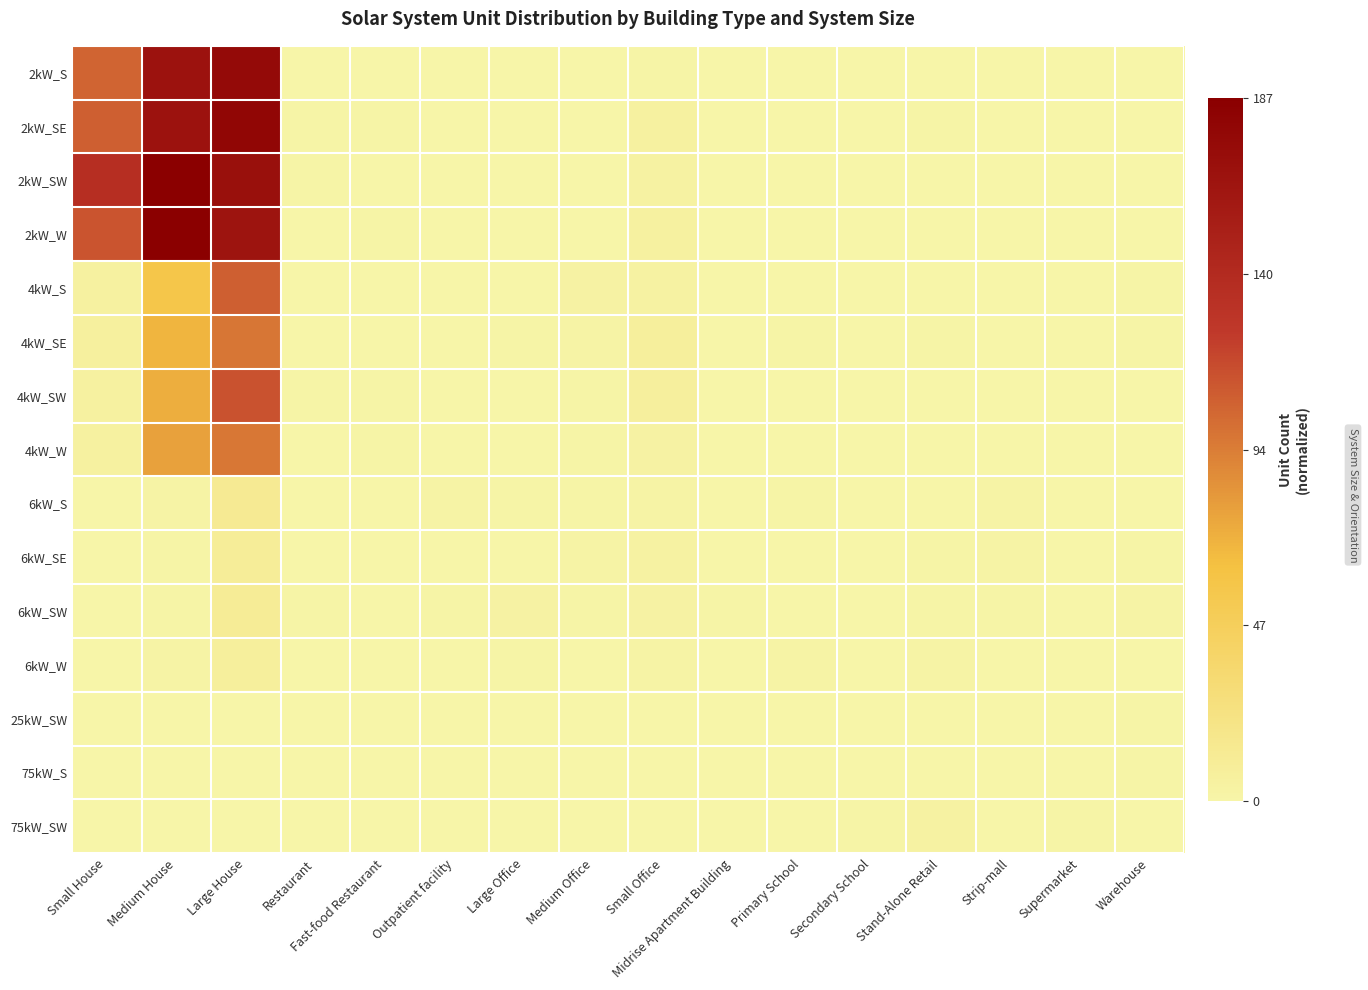

Reading right to left, list all the values displayed in this chart.

2kW_S: Warehouse=0.0	Supermarket=0.0	Strip-mall=0.0	Stand-Alone Retail=0.0	Secondary School=0.0	Primary School=0.0	Midrise Apartment Building=0.0	Small Office=0.0	Medium Office=0.0	Large Office=0.0	Outpatient facility=0.0	Fast-food Restaurant=0.0	Restaurant=0.0	Large House=0.9	Medium House=0.9	Small House=0.6
2kW_SE: Warehouse=0.0	Supermarket=0.0	Strip-mall=0.0	Stand-Alone Retail=0.0	Secondary School=0.0	Primary School=0.0	Midrise Apartment Building=0.0	Small Office=0.0	Medium Office=0.0	Large Office=0.0	Outpatient facility=0.0	Fast-food Restaurant=0.0	Restaurant=0.0	Large House=1.0	Medium House=0.9	Small House=0.6
2kW_SW: Warehouse=0.0	Supermarket=0.0	Strip-mall=0.0	Stand-Alone Retail=0.0	Secondary School=0.0	Primary School=0.0	Midrise Apartment Building=0.0	Small Office=0.0	Medium Office=0.0	Large Office=0.0	Outpatient facility=0.0	Fast-food Restaurant=0.0	Restaurant=0.0	Large House=0.9	Medium House=1.0	Small House=0.7
2kW_W: Warehouse=0.0	Supermarket=0.0	Strip-mall=0.0	Stand-Alone Retail=0.0	Secondary School=0.0	Primary School=0.0	Midrise Apartment Building=0.0	Small Office=0.0	Medium Office=0.0	Large Office=0.0	Outpatient facility=0.0	Fast-food Restaurant=0.0	Restaurant=0.0	Large House=0.9	Medium House=1.0	Small House=0.6
4kW_S: Warehouse=0.0	Supermarket=0.0	Strip-mall=0.0	Stand-Alone Retail=0.0	Secondary School=0.0	Primary School=0.0	Midrise Apartment Building=0.0	Small Office=0.0	Medium Office=0.0	Large Office=0.0	Outpatient facility=0.0	Fast-food Restaurant=0.0	Restaurant=0.0	Large House=0.6	Medium House=0.3	Small House=0.0
4kW_SE: Warehouse=0.0	Supermarket=0.0	Strip-mall=0.0	Stand-Alone Retail=0.0	Secondary School=0.0	Primary School=0.0	Midrise Apartment Building=0.0	Small Office=0.0	Medium Office=0.0	Large Office=0.0	Outpatient facility=0.0	Fast-food Restaurant=0.0	Restaurant=0.0	Large House=0.5	Medium House=0.4	Small House=0.0
4kW_SW: Warehouse=0.0	Supermarket=0.0	Strip-mall=0.0	Stand-Alone Retail=0.0	Secondary School=0.0	Primary School=0.0	Midrise Apartment Building=0.0	Small Office=0.0	Medium Office=0.0	Large Office=0.0	Outpatient facility=0.0	Fast-food Restaurant=0.0	Restaurant=0.0	Large House=0.6	Medium House=0.4	Small House=0.0
4kW_W: Warehouse=0.0	Supermarket=0.0	Strip-mall=0.0	Stand-Alone Retail=0.0	Secondary School=0.0	Primary School=0.0	Midrise Apartment Building=0.0	Small Office=0.0	Medium Office=0.0	Large Office=0.0	Outpatient facility=0.0	Fast-food Restaurant=0.0	Restaurant=0.0	Large House=0.5	Medium House=0.4	Small House=0.0
6kW_S: Warehouse=0.0	Supermarket=0.0	Strip-mall=0.0	Stand-Alone Retail=0.0	Secondary School=0.0	Primary School=0.0	Midrise Apartment Building=0.0	Small Office=0.0	Medium Office=0.0	Large Office=0.0	Outpatient facility=0.0	Fast-food Restaurant=0.0	Restaurant=0.0	Large House=0.1	Medium House=0.0	Small House=0.0
6kW_SE: Warehouse=0.0	Supermarket=0.0	Strip-mall=0.0	Stand-Alone Retail=0.0	Secondary School=0.0	Primary School=0.0	Midrise Apartment Building=0.0	Small Office=0.0	Medium Office=0.0	Large Office=0.0	Outpatient facility=0.0	Fast-food Restaurant=0.0	Restaurant=0.0	Large House=0.1	Medium House=0.0	Small House=0.0
6kW_SW: Warehouse=0.0	Supermarket=0.0	Strip-mall=0.0	Stand-Alone Retail=0.0	Secondary School=0.0	Primary School=0.0	Midrise Apartment Building=0.0	Small Office=0.0	Medium Office=0.0	Large Office=0.0	Outpatient facility=0.0	Fast-food Restaurant=0.0	Restaurant=0.0	Large House=0.1	Medium House=0.0	Small House=0.0
6kW_W: Warehouse=0.0	Supermarket=0.0	Strip-mall=0.0	Stand-Alone Retail=0.0	Secondary School=0.0	Primary School=0.0	Midrise Apartment Building=0.0	Small Office=0.0	Medium Office=0.0	Large Office=0.0	Outpatient facility=0.0	Fast-food Restaurant=0.0	Restaurant=0.0	Large House=0.0	Medium House=0.0	Small House=0.0
25kW_SW: Warehouse=0.0	Supermarket=0.0	Strip-mall=0.0	Stand-Alone Retail=0.0	Secondary School=0.0	Primary School=0.0	Midrise Apartment Building=0.0	Small Office=0.0	Medium Office=0.0	Large Office=0.0	Outpatient facility=0.0	Fast-food Restaurant=0.0	Restaurant=0.0	Large House=0.0	Medium House=0.0	Small House=0.0
75kW_S: Warehouse=0.0	Supermarket=0.0	Strip-mall=0.0	Stand-Alone Retail=0.0	Secondary School=0.0	Primary School=0.0	Midrise Apartment Building=0.0	Small Office=0.0	Medium Office=0.0	Large Office=0.0	Outpatient facility=0.0	Fast-food Restaurant=0.0	Restaurant=0.0	Large House=0.0	Medium House=0.0	Small House=0.0
75kW_SW: Warehouse=0.0	Supermarket=0.0	Strip-mall=0.0	Stand-Alone Retail=0.0	Secondary School=0.0	Primary School=0.0	Midrise Apartment Building=0.0	Small Office=0.0	Medium Office=0.0	Large Office=0.0	Outpatient facility=0.0	Fast-food Restaurant=0.0	Restaurant=0.0	Large House=0.0	Medium House=0.0	Small House=0.0